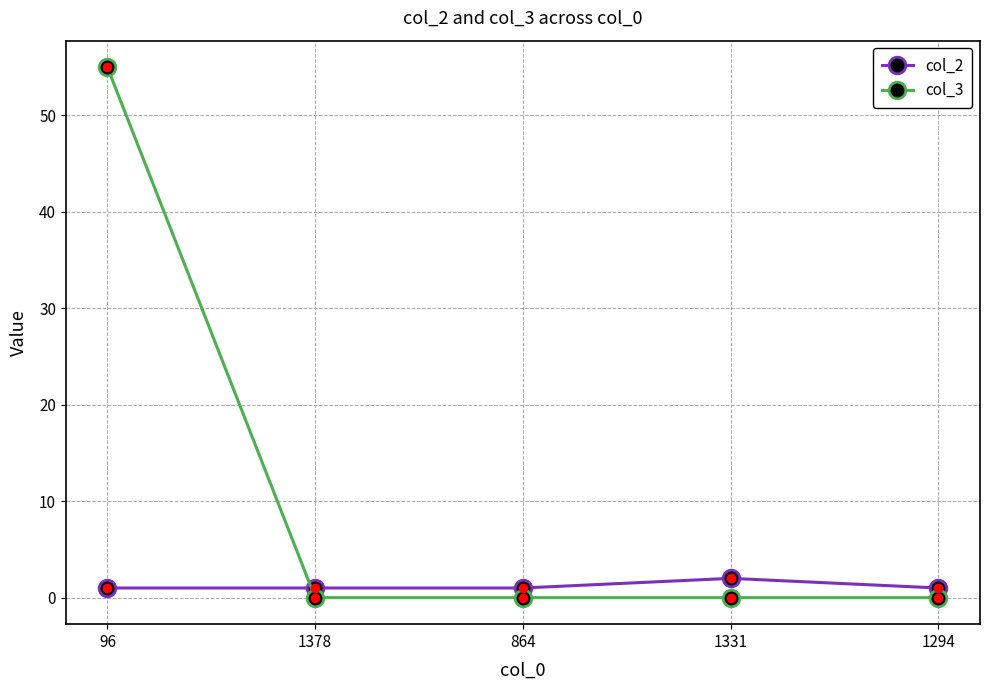

List the series in order of their overall mean, highest first.

col_3, col_2